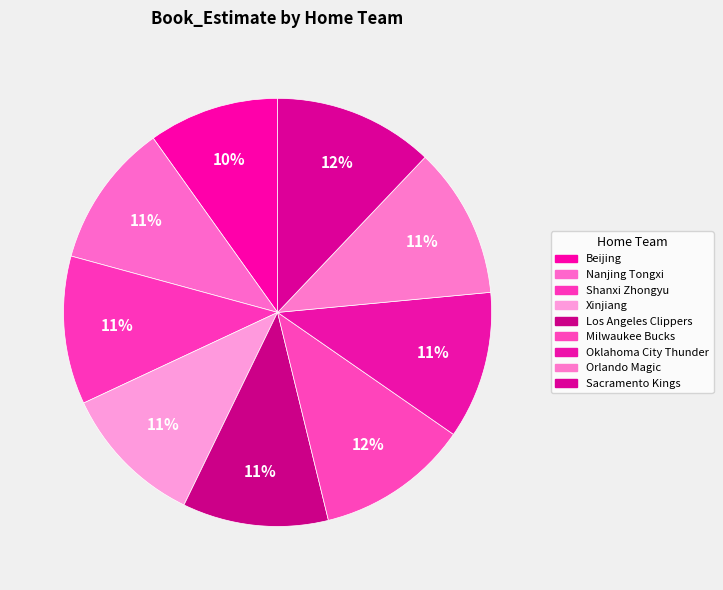

To the nearest percent, what is the average slice percentage?

11%